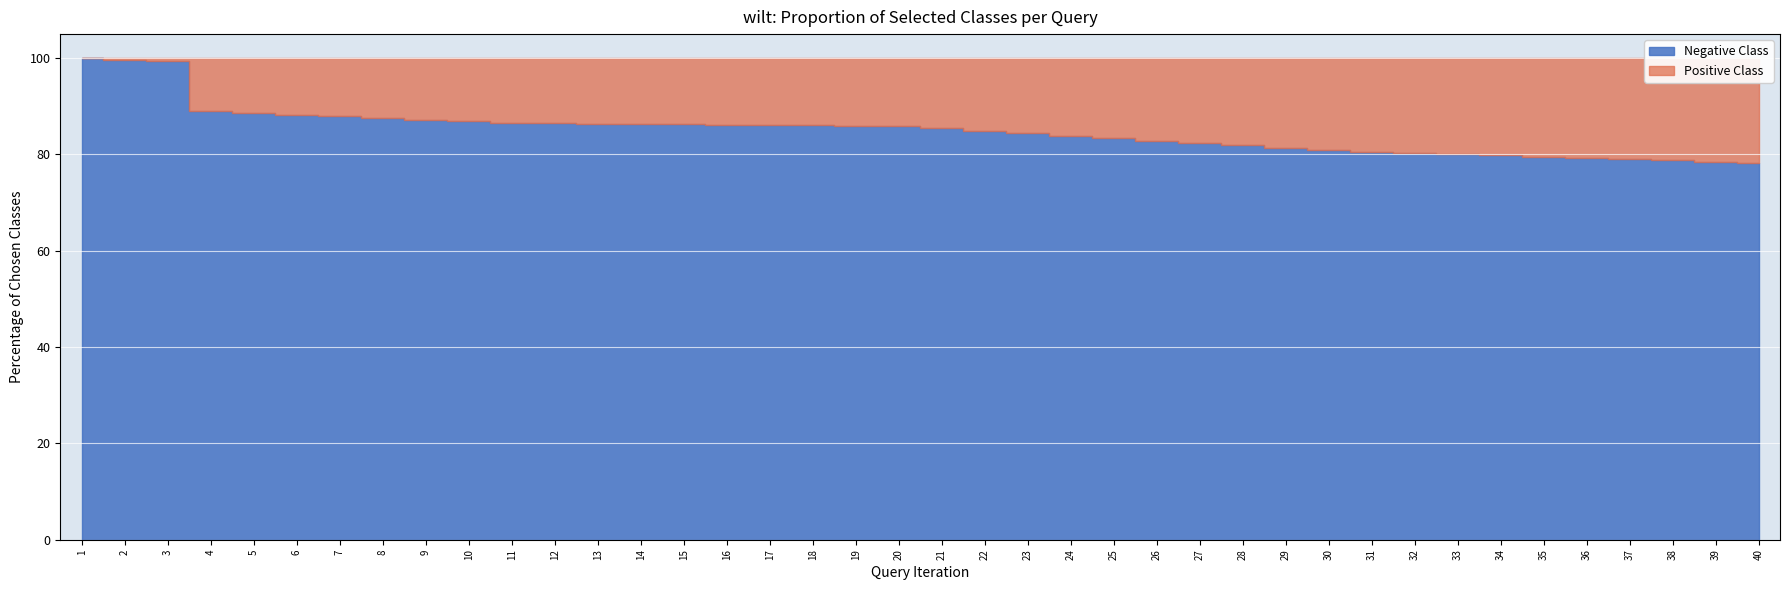

True or false: col_35 and col_10 intersect in this chart.

False